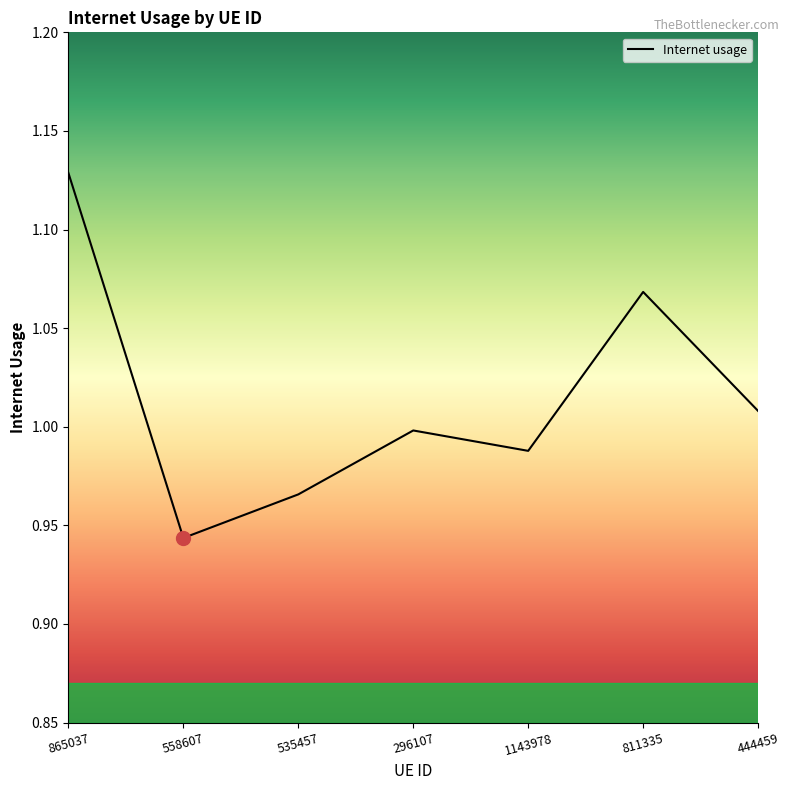

What is the sum of all values?

7.1